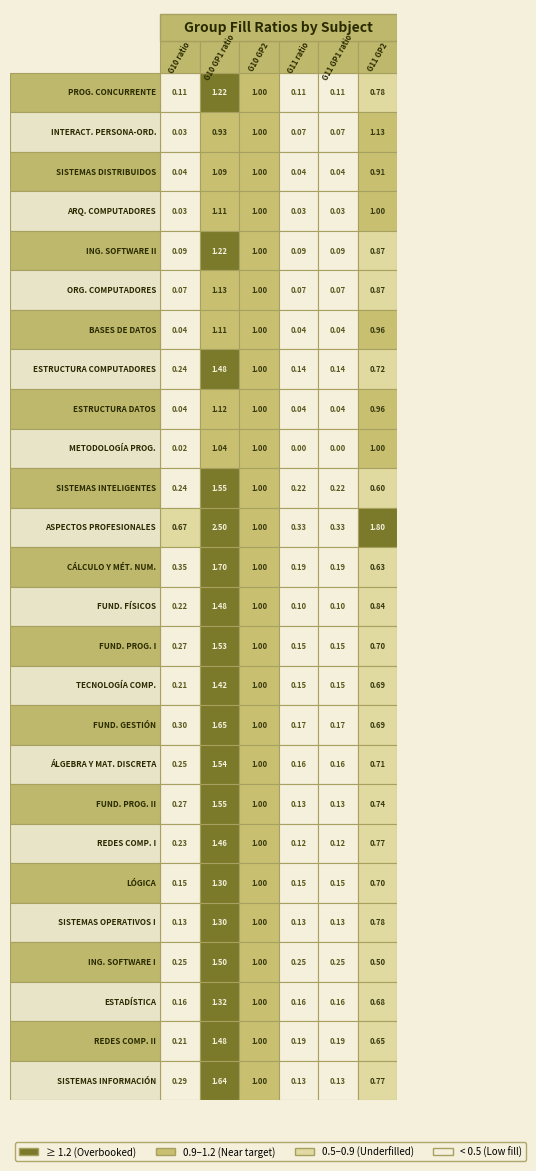

The value of ÁLGEBRA Y MATEMÁTICA DISCRETA at 3 is 0.2. True or false?

True